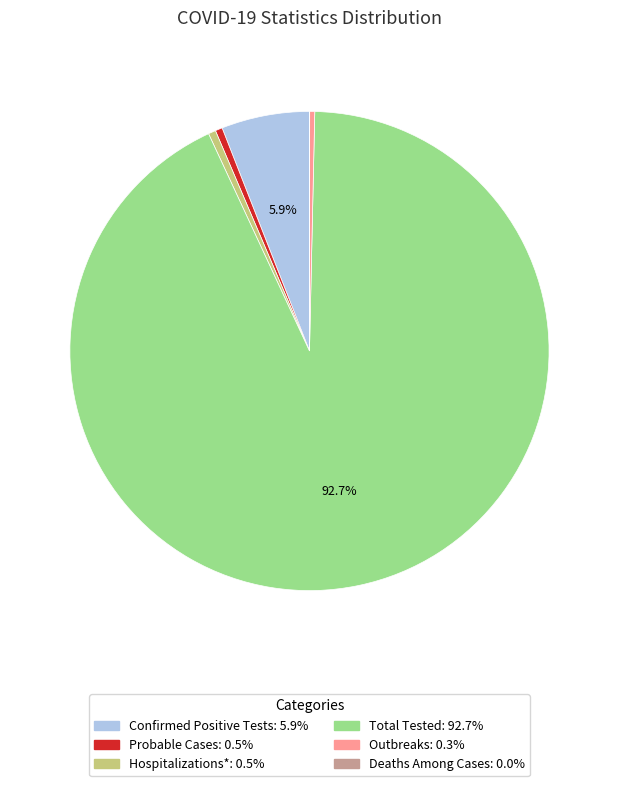

Is Total Tested the majority of the pie?

Yes